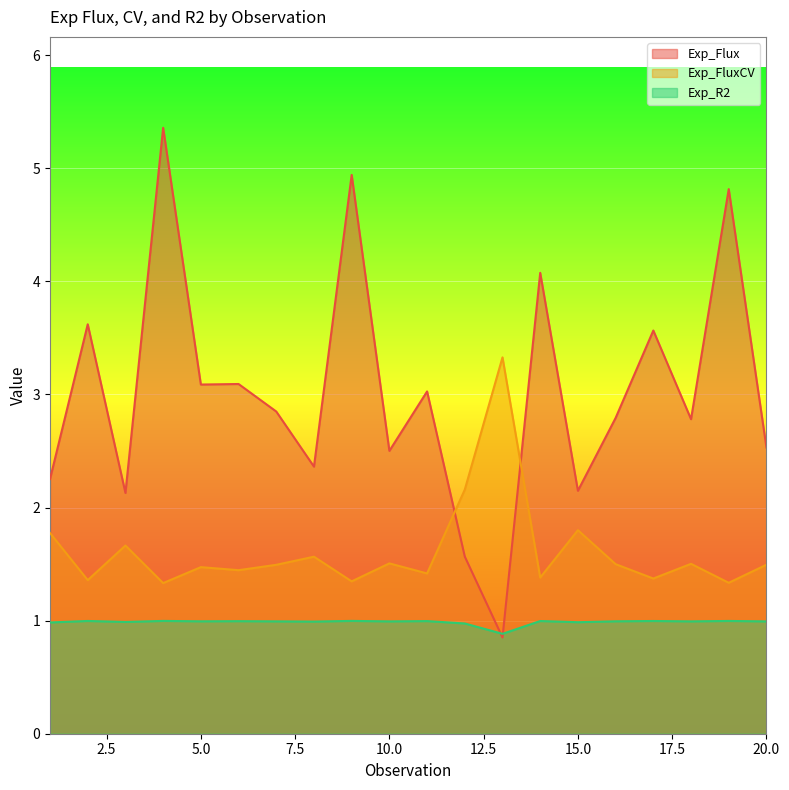

What is the value of the Exp_R2 point at the 9th from the left?

1.0